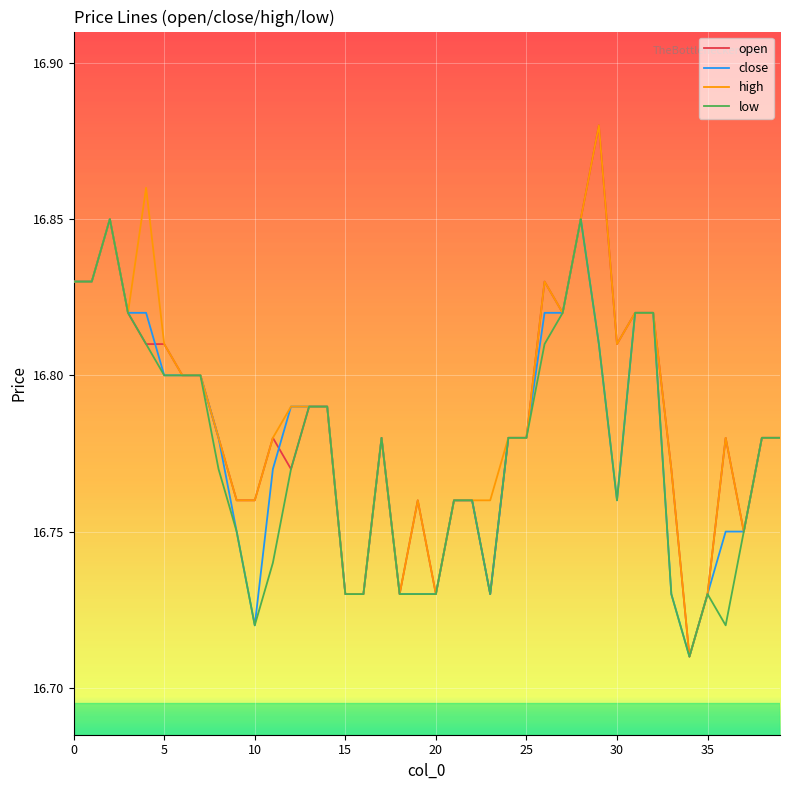

List the series in order of their overall mean, lowest first.

low, close, open, high